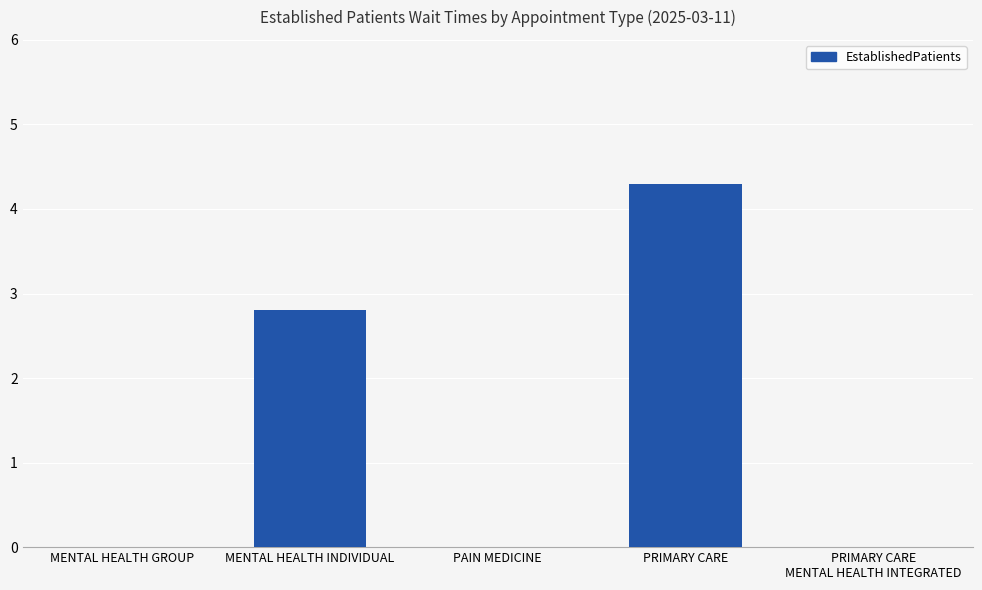

Is it true that the value at MENTAL HEALTH INDIVIDUAL is 2.8?

True